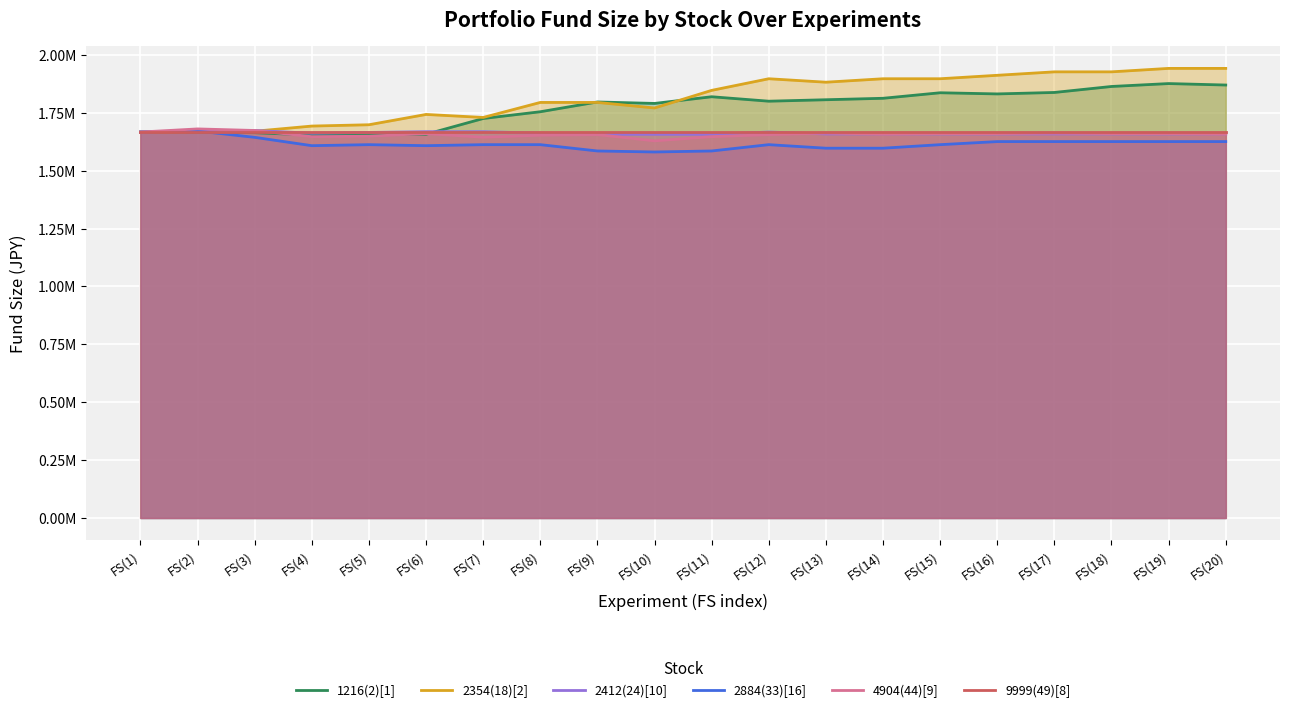

What position from the left is FS(20)?

20